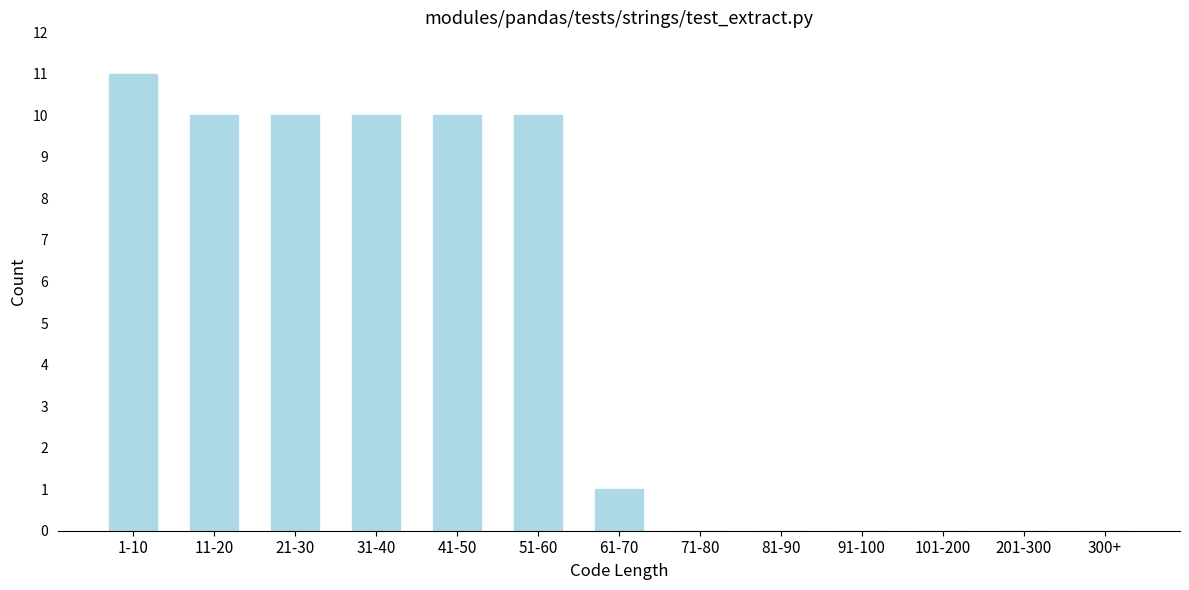

Reading left to right, transcribe all the data shown in this chart.

1-10=11	11-20=10	21-30=10	31-40=10	41-50=10	51-60=10	61-70=1	71-80=0	81-90=0	91-100=0	101-200=0	201-300=0	300+=0